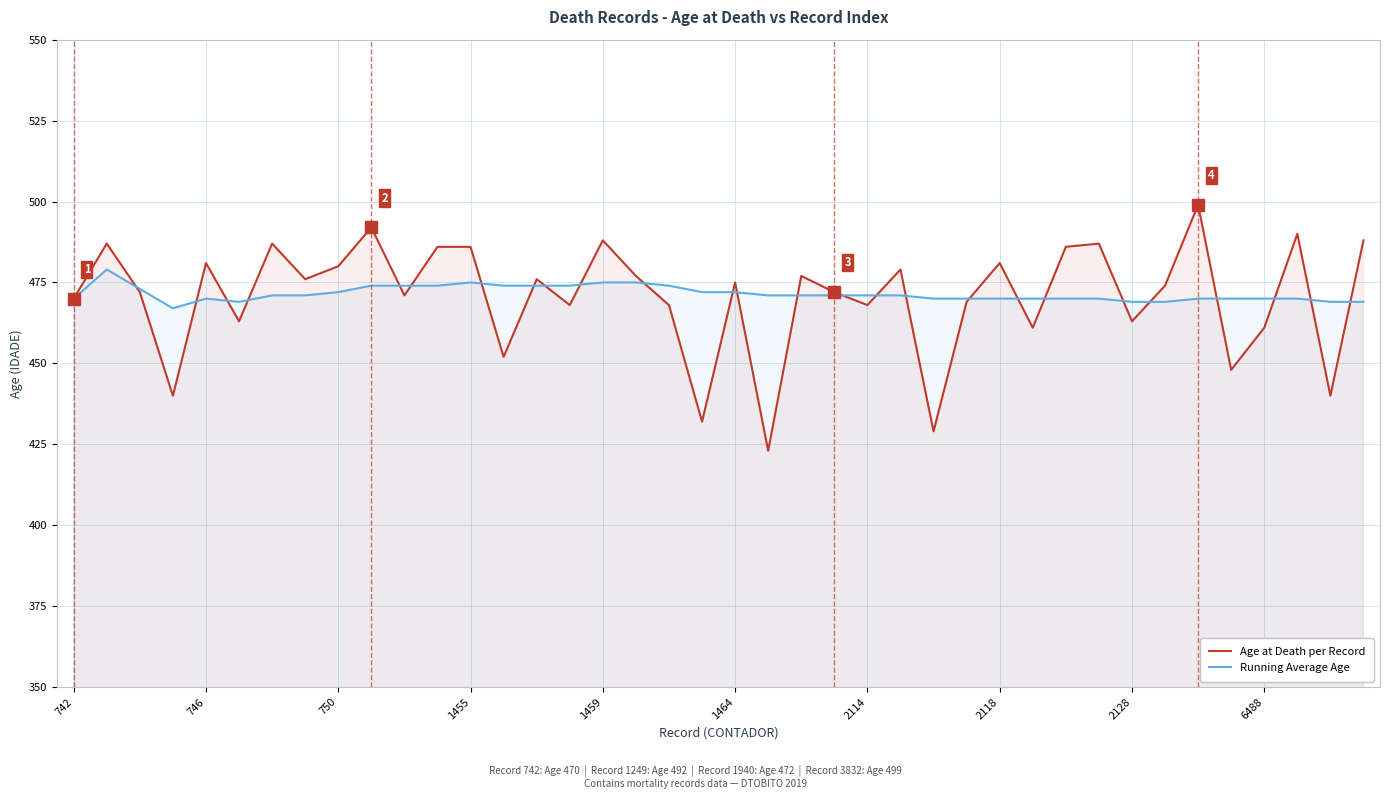

List the series in order of their overall mean, lowest first.

Age at Death per Record, Running Average Age